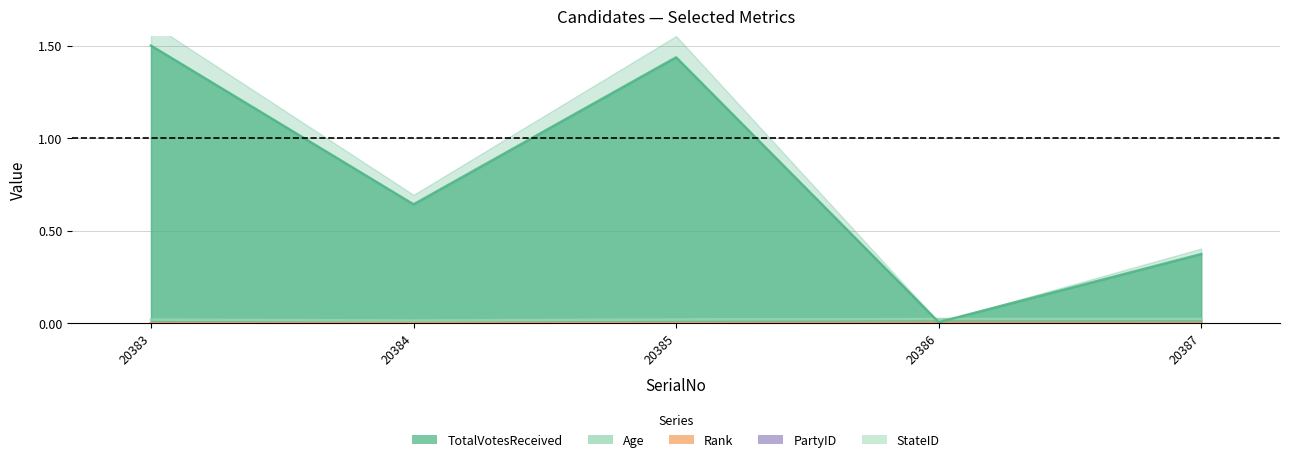

At which category does Rank reach its first local valley?

20385